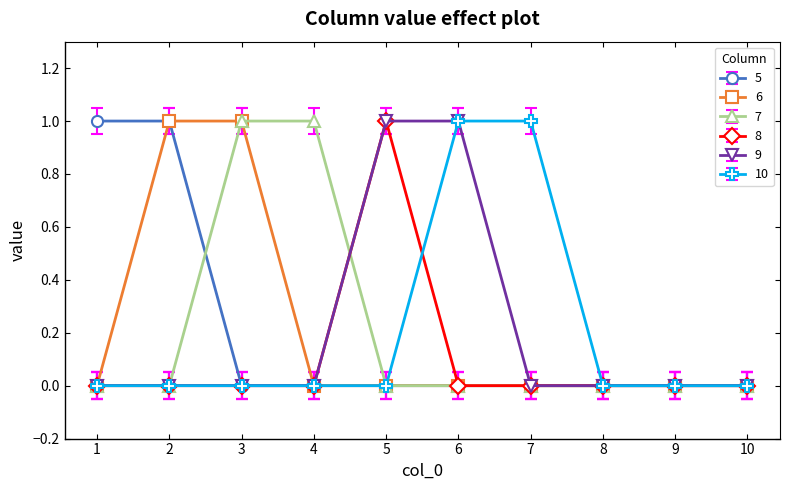

True or false: 10 has a value of 2 at 7.

False